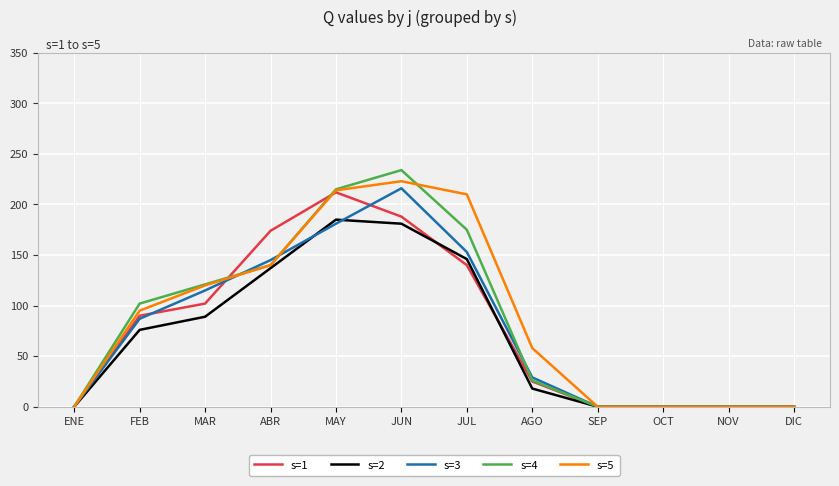

Count the number of data series in this chart.

5